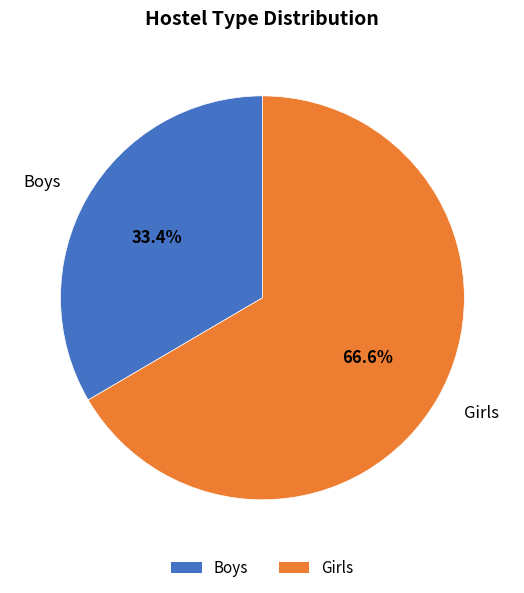

Is it true that Boys is 33% of the pie?

True